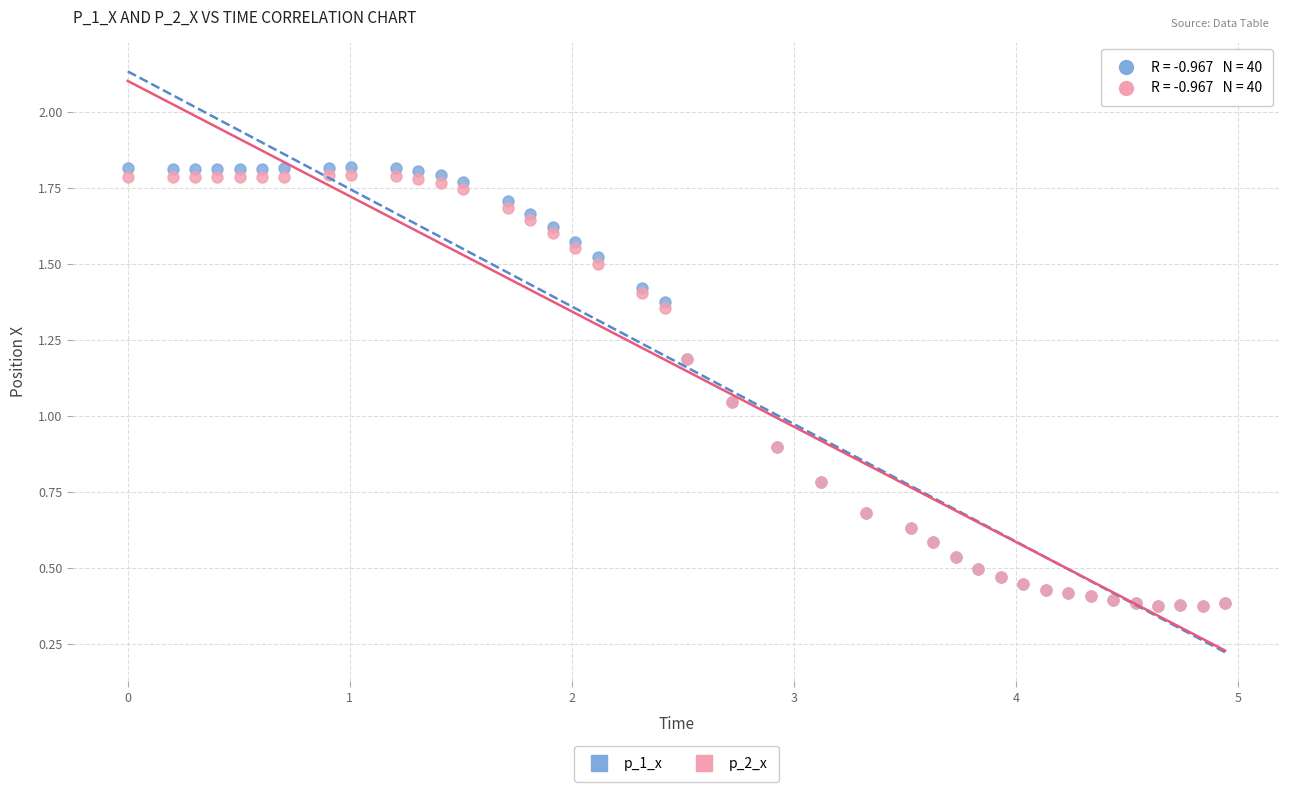

What are all the series names shown in the legend?

p_1_x, p_2_x